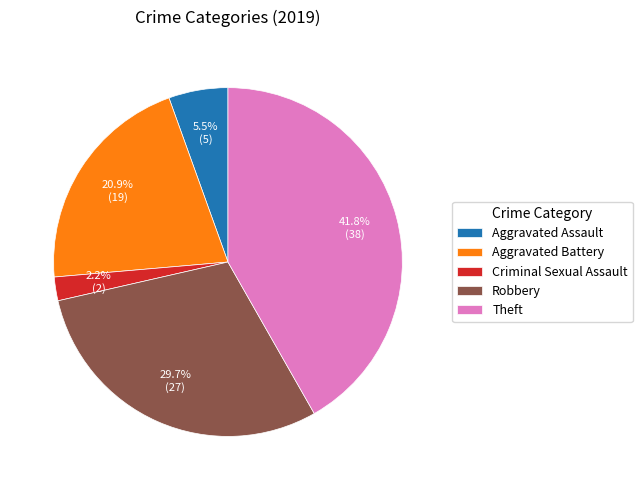

Count the number of slices in the pie.

5